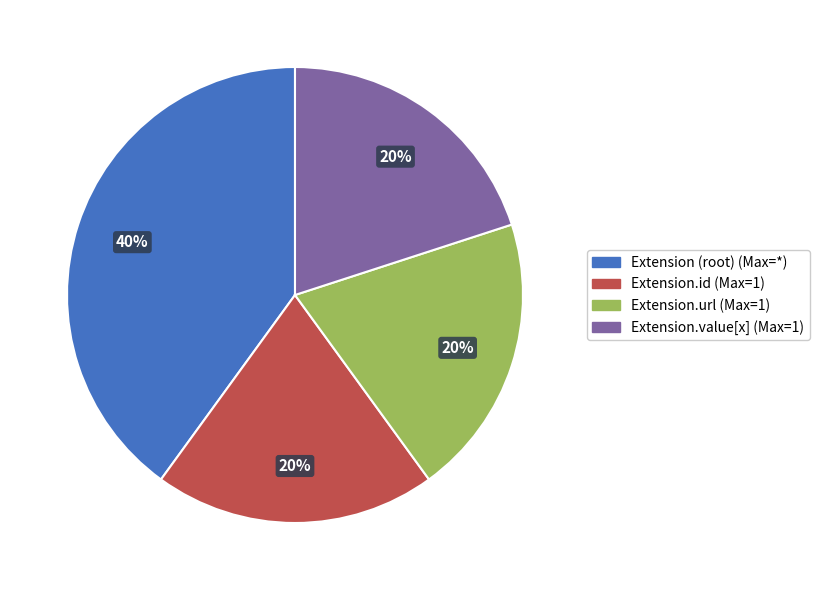

To the nearest percent, what is the difference between the largest and smallest slice percentages?

20%